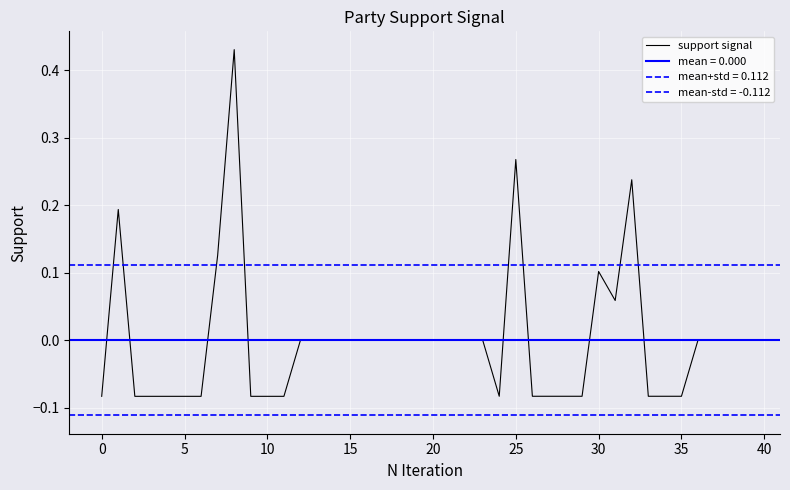

True or false: the data shows -0.1 at 35.

False